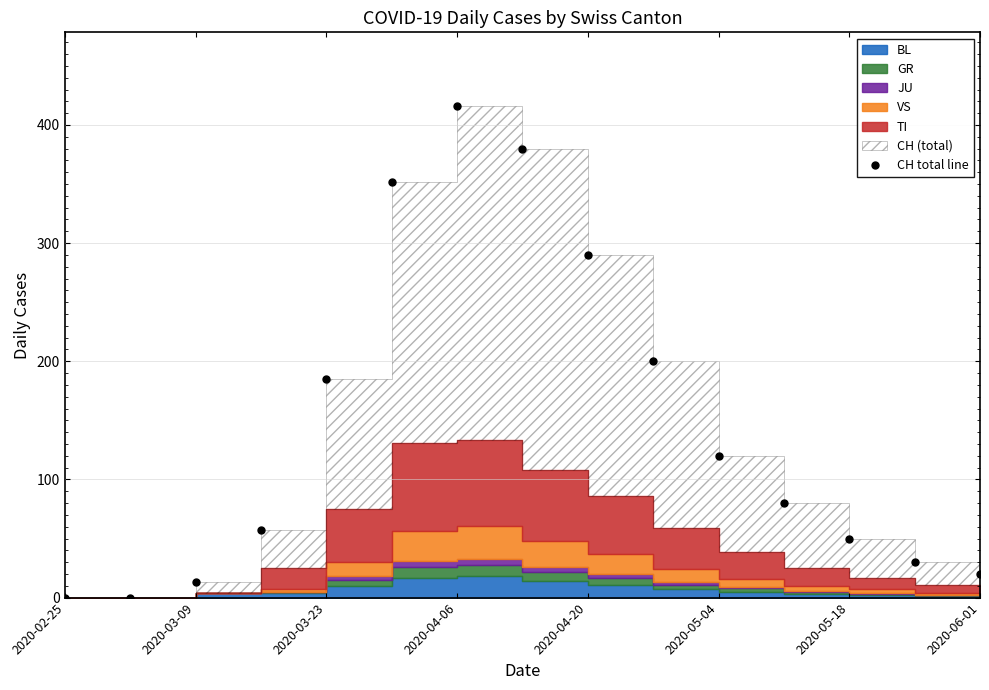

How many lines are shown in the chart?

1